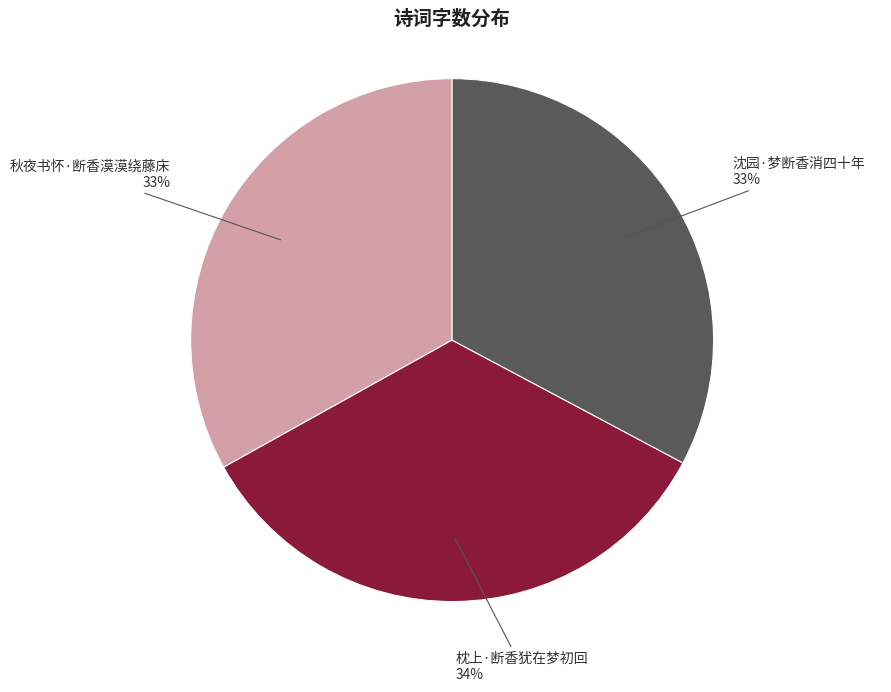

True or false: 秋夜书怀·断香漠漠绕藤床 accounts for 19% of the total.

False